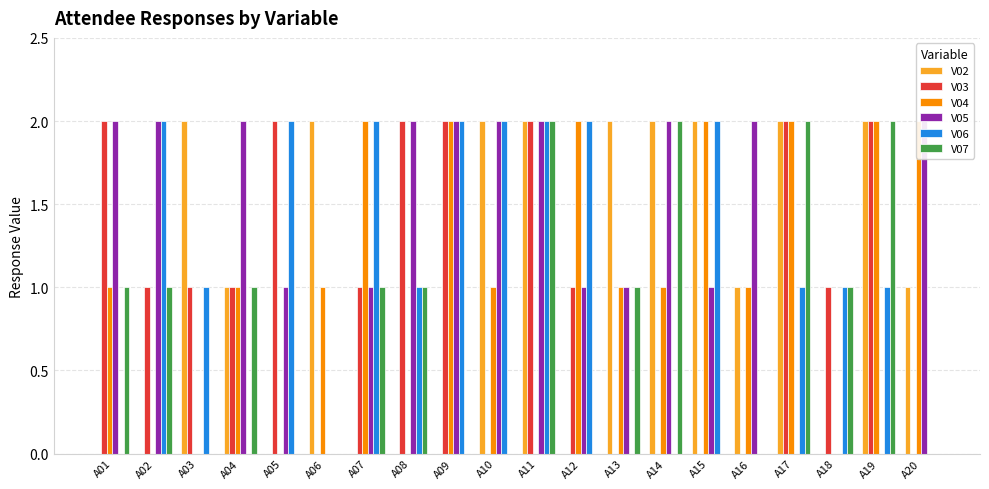

Count the V06 values in the range 0 to 2.

20